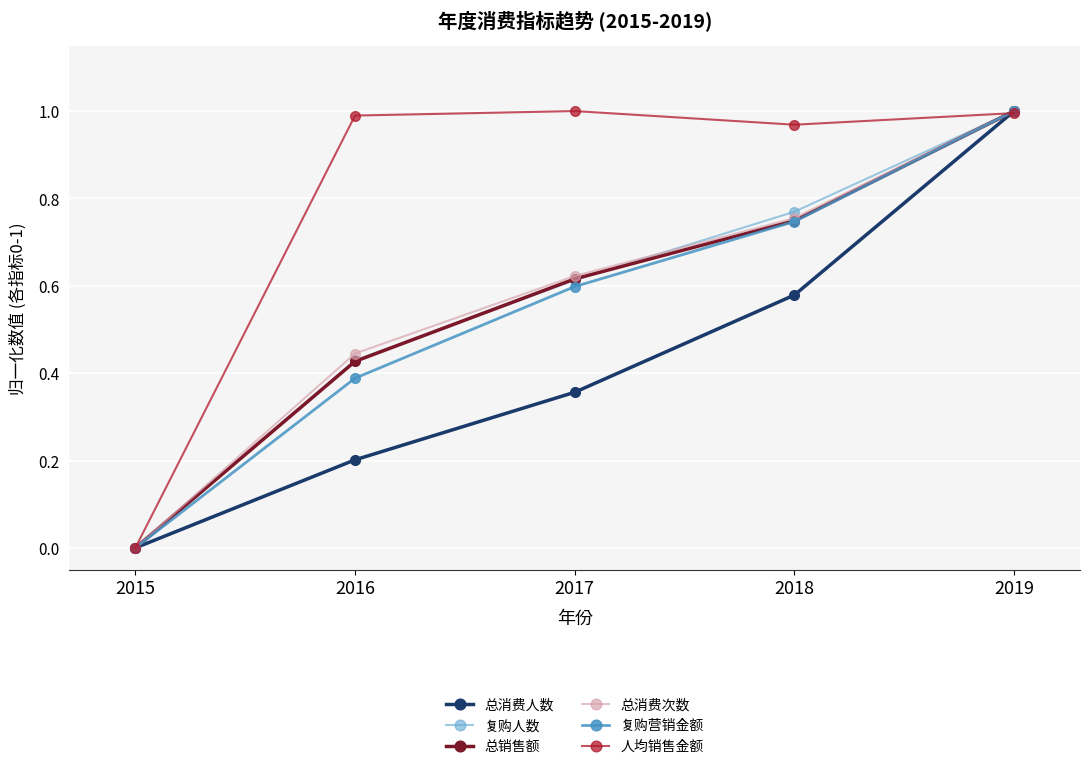

How many interior local valleys does the 人均销售金额 series have?

1